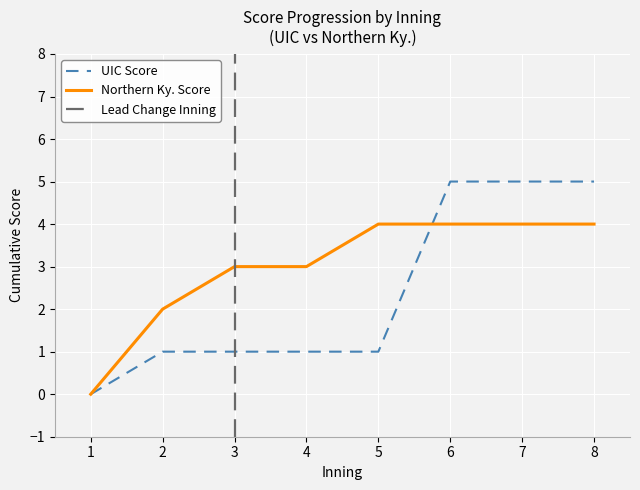

What are all the series names shown in the legend?

UIC Score, Northern Ky. Score